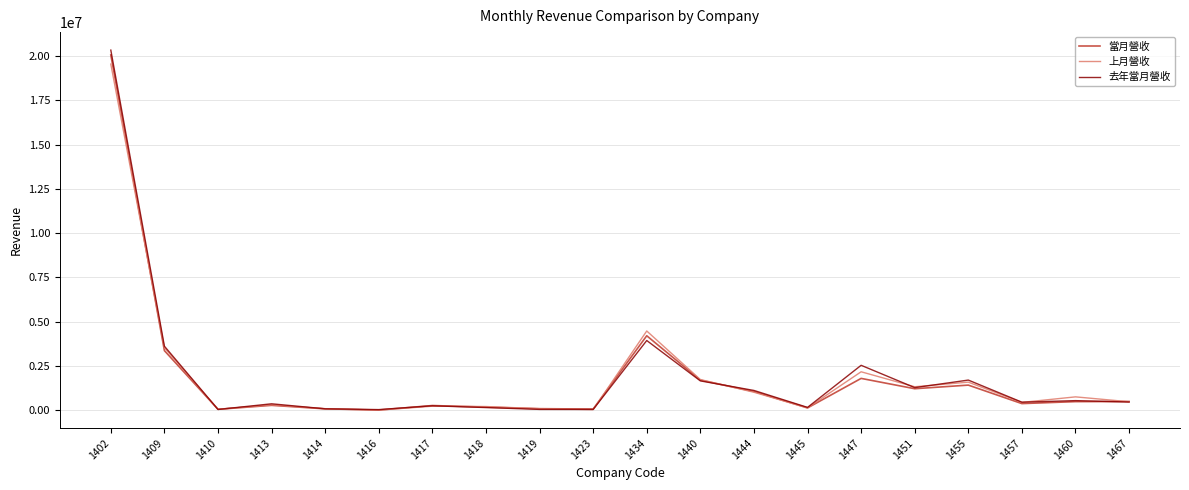

What are all the series names shown in the legend?

當月營收, 上月營收, 去年當月營收